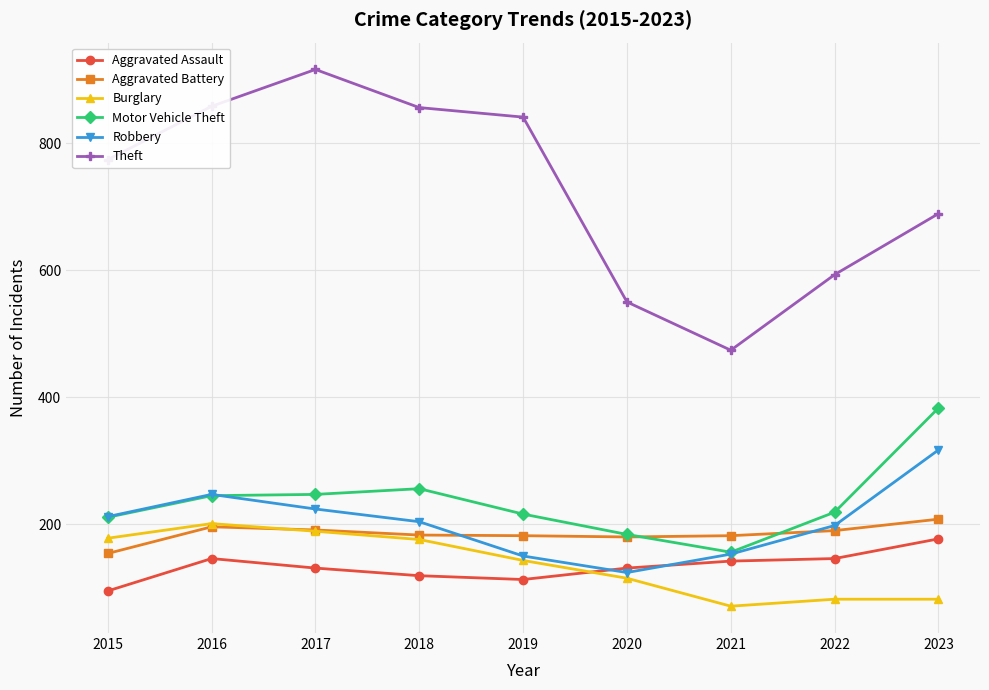

What is the smallest value displayed?

71